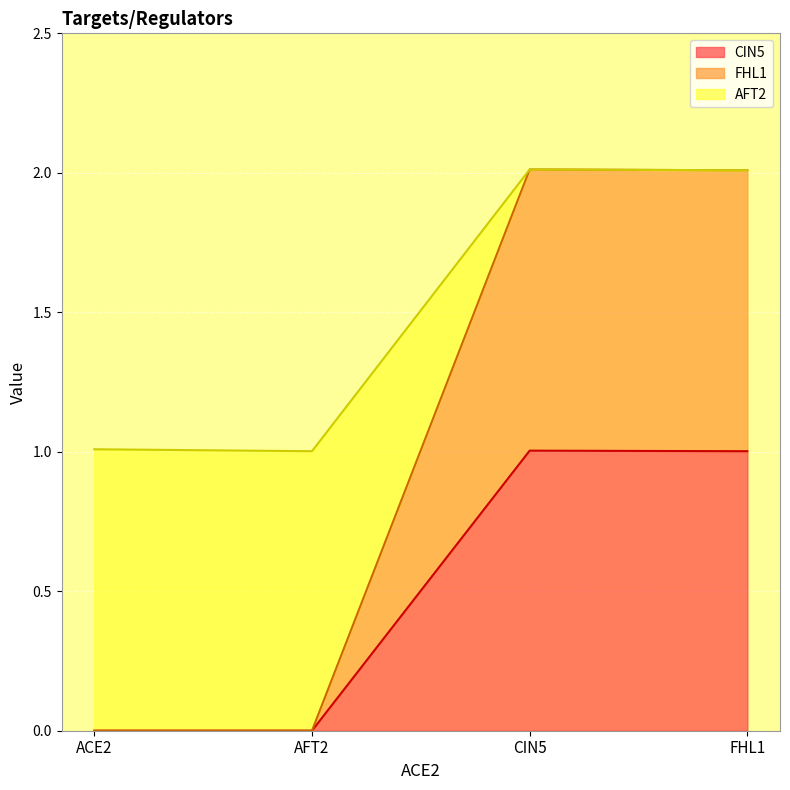

Count the number of categories in the chart.

4